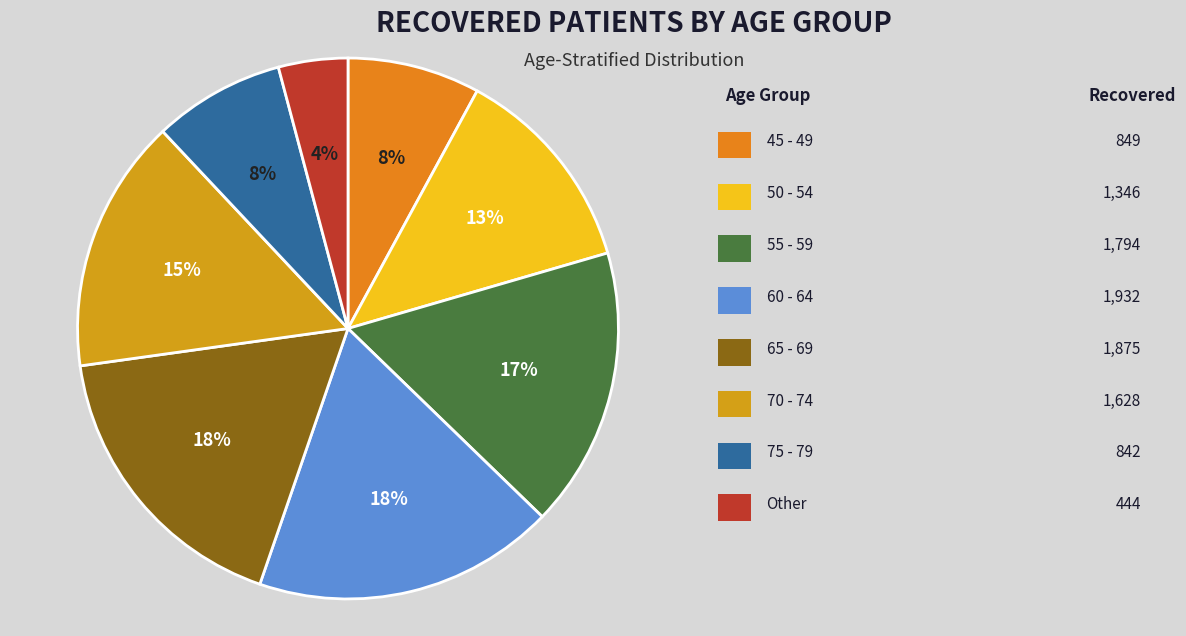

Count the number of slices in the pie.

8